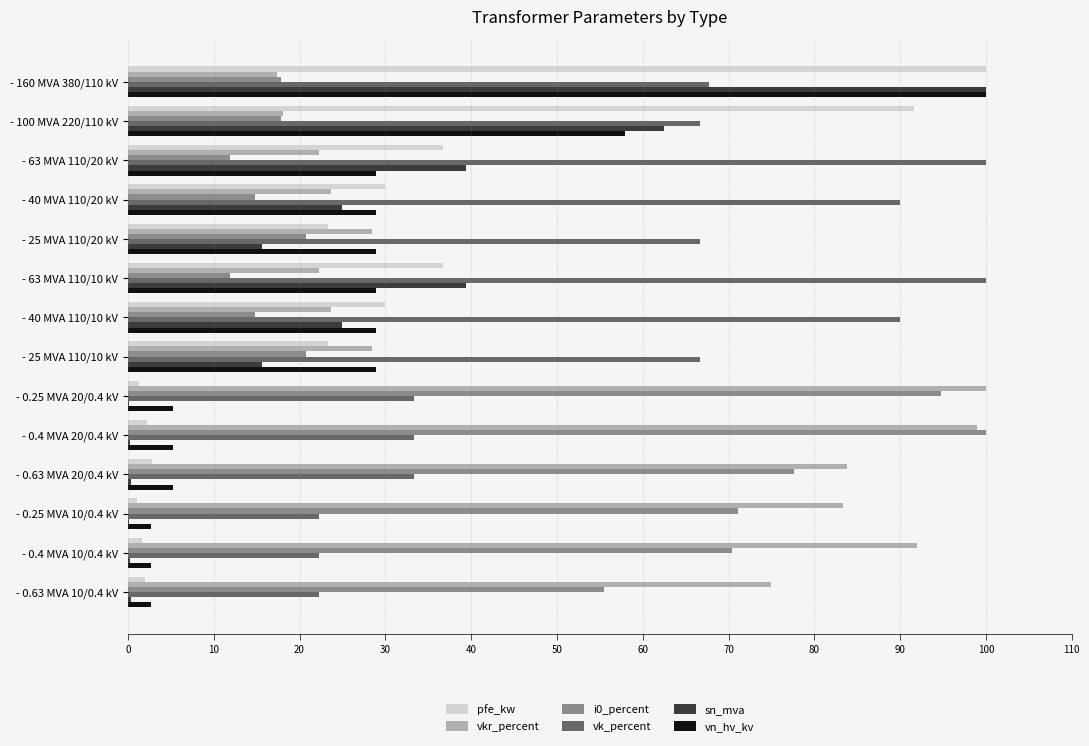

What is the greatest value displayed?

100.0